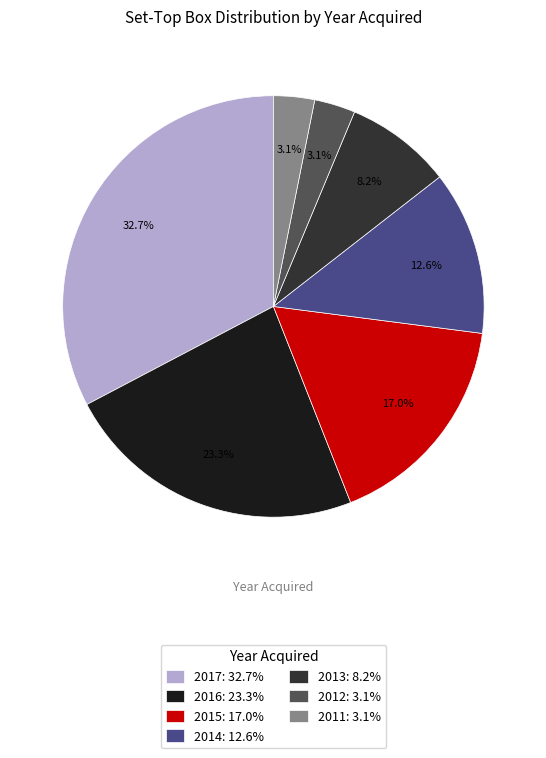

Between 2013: 8.2% and 2014: 12.6%, which is larger?

2014: 12.6%